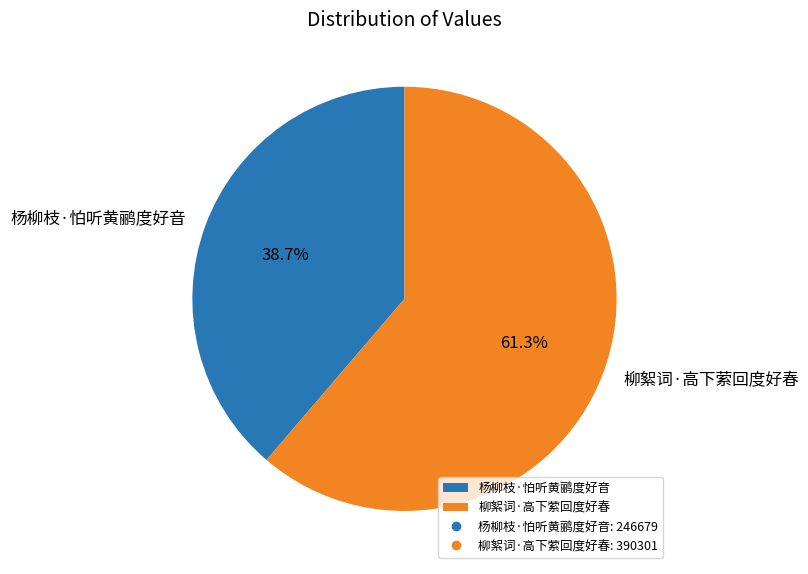

What percentage is the 杨柳枝·怕听黄鹂度好音 slice, to the nearest percent?

39%